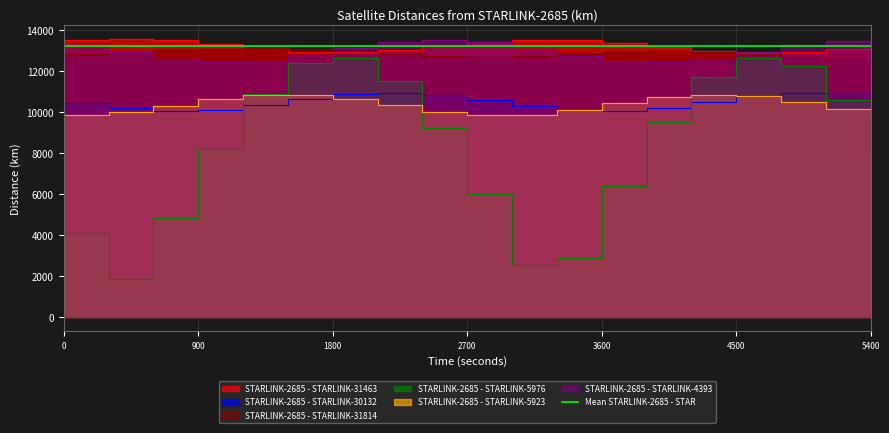

What is the minimum value shown in the chart?

1867.8